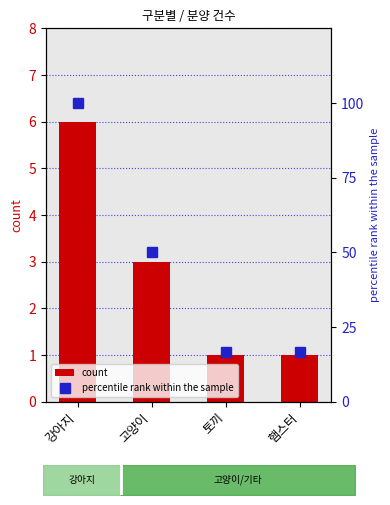

What is the maximum value for count?

6